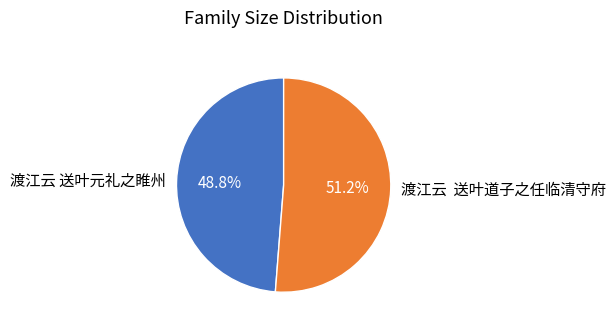

To the nearest percent, what percentage of the pie is 渡江云 送叶元礼之睢州?

49%